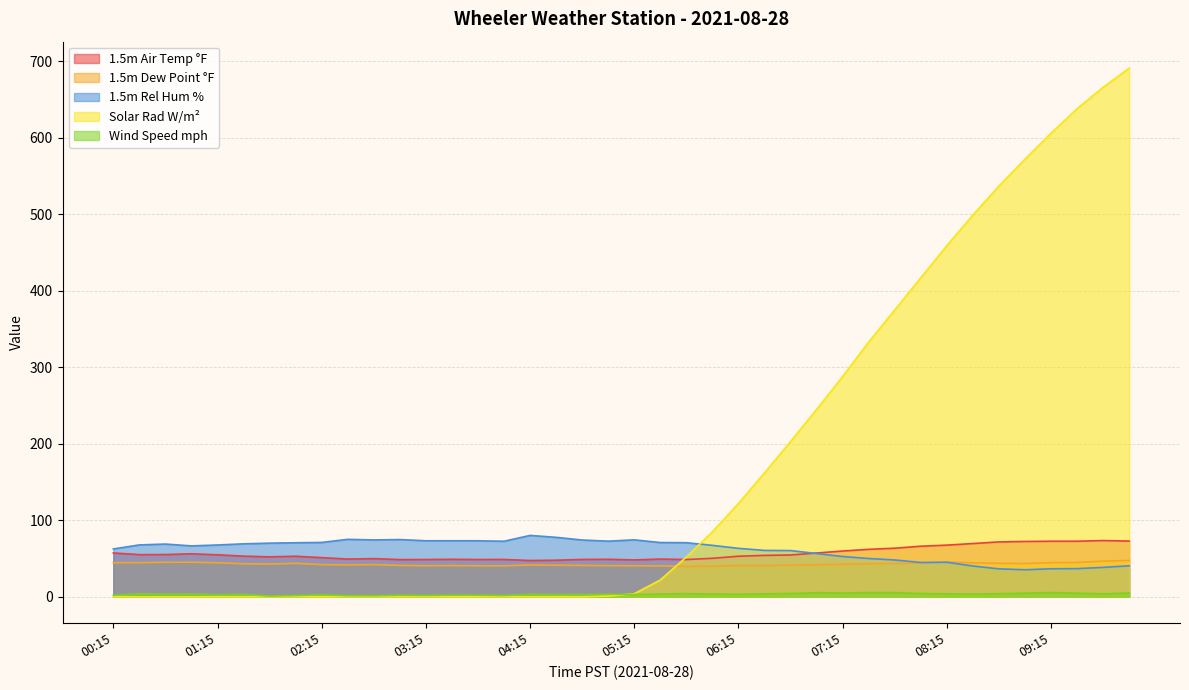

Which label corresponds to the largest value in the chart?

10:00